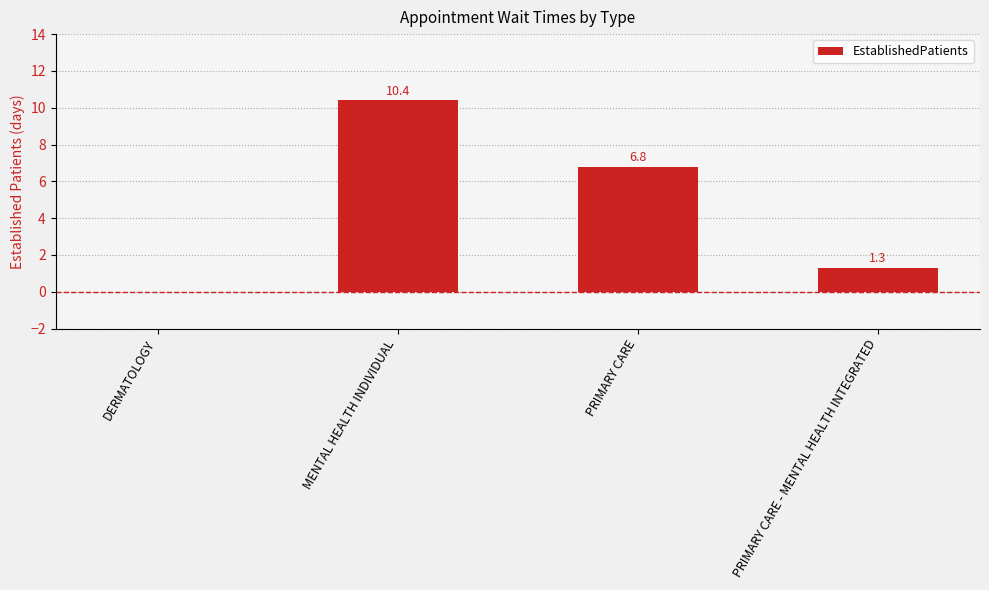

Count the number of data series in this chart.

1